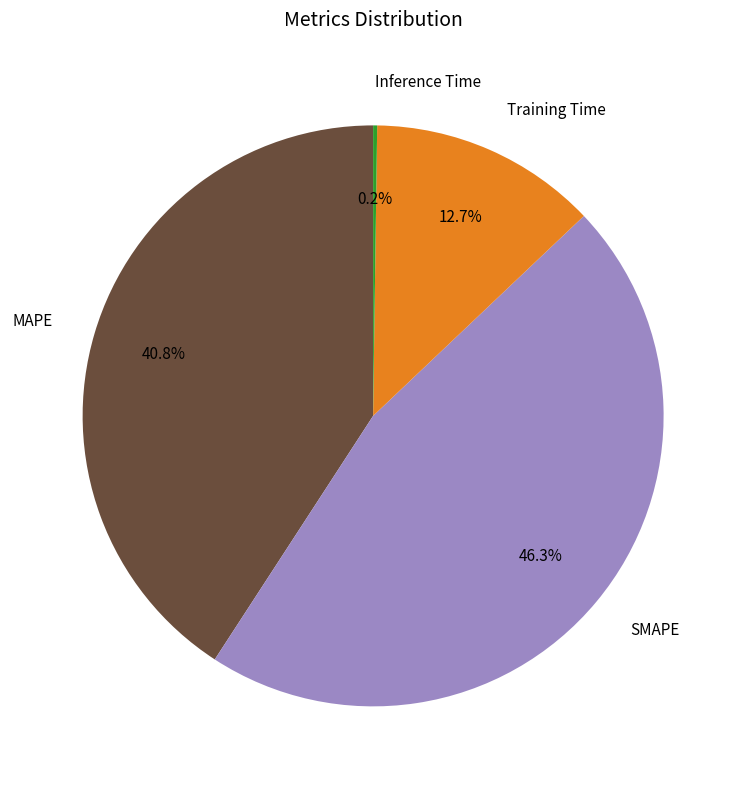

Which category has the biggest portion of the pie?

SMAPE